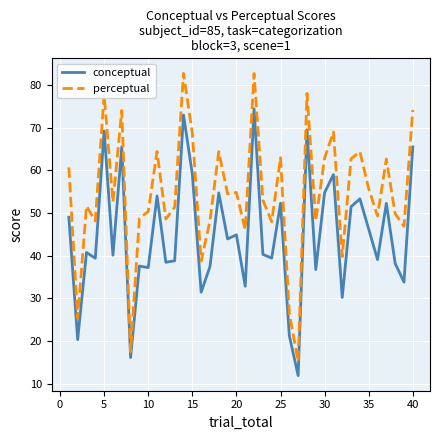

Rank the series by their maximum value, from highest to lowest.

perceptual, conceptual